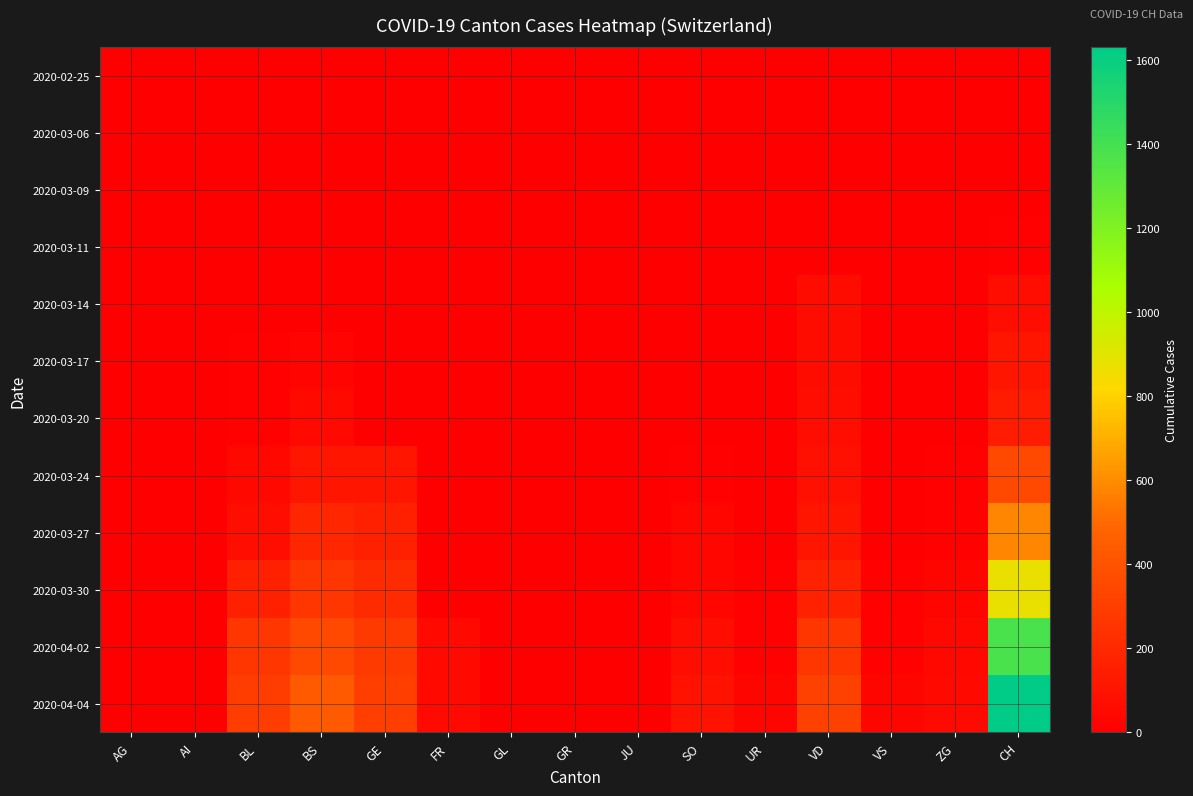

Which series has the largest range (max minus min)?

2020-04-04